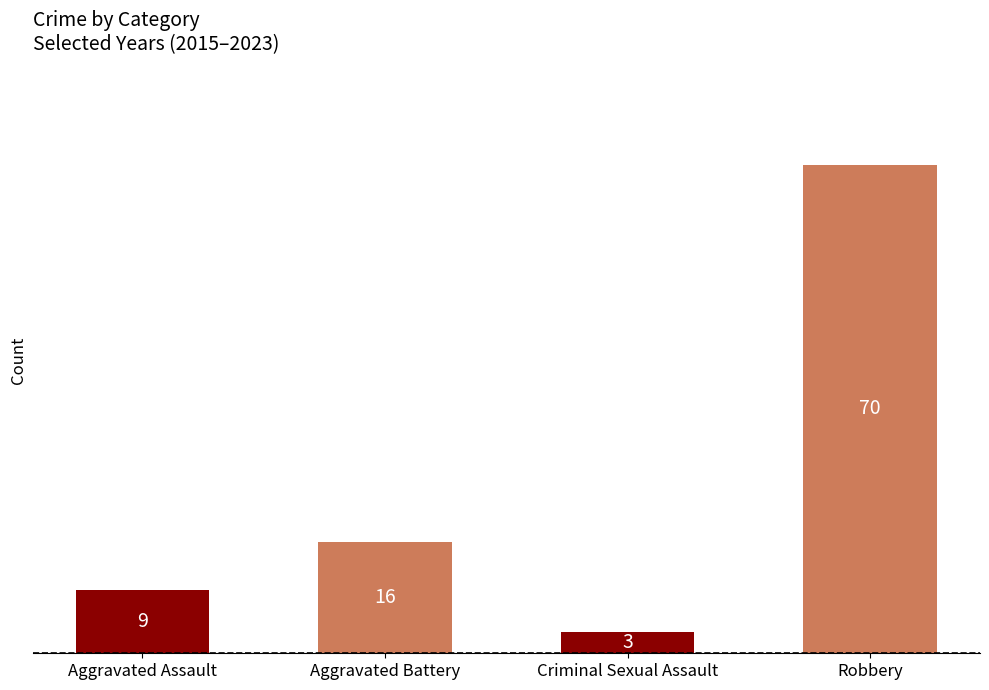

Read the value at Aggravated Assault, to the nearest 10.

10